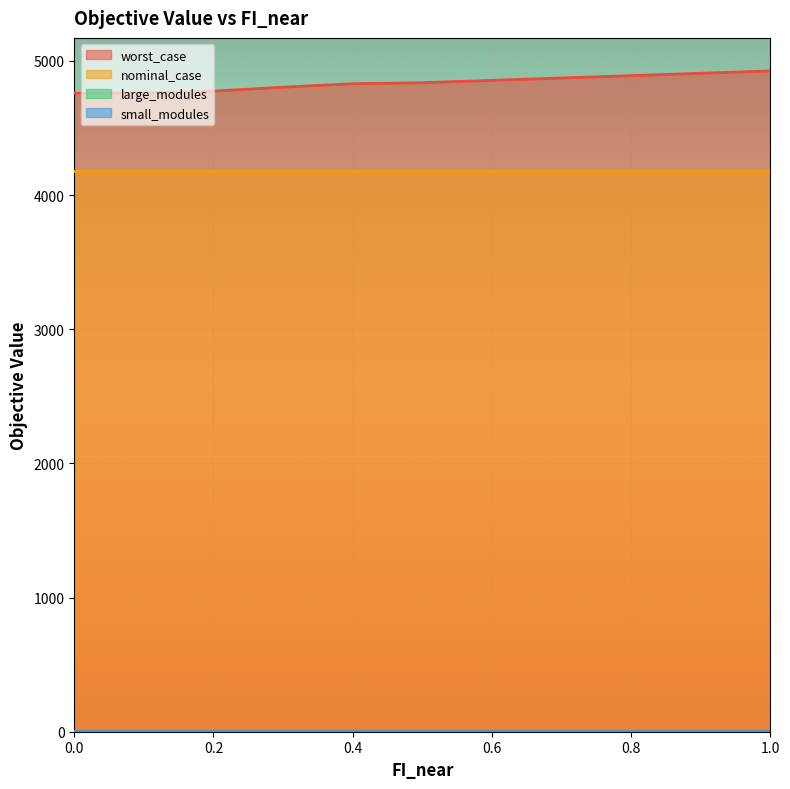

What is the maximum value shown in the chart?

4925.6